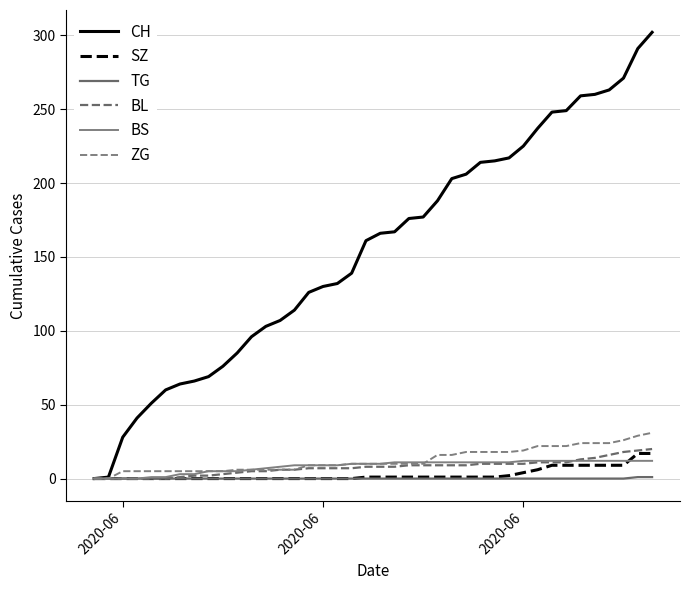

What is the difference between the maximum and minimum values in the BS series?

12